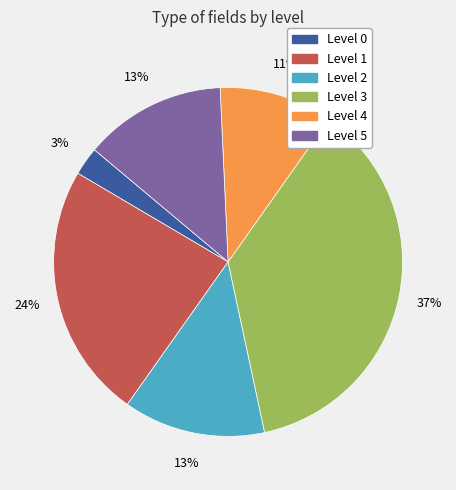

Does any single category account for the majority?

No